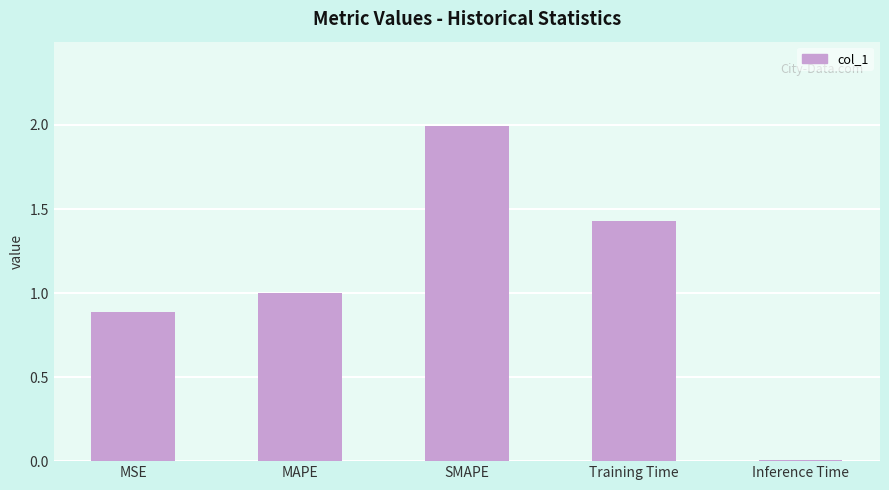

The value at MAPE is 1.0. True or false?

True